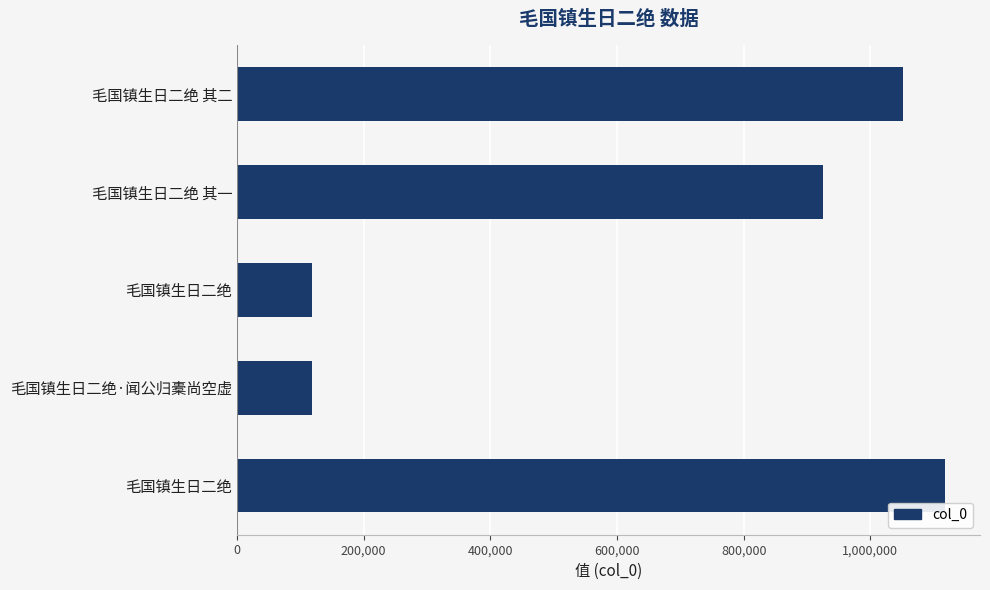

How many categories are shown in the chart?

5